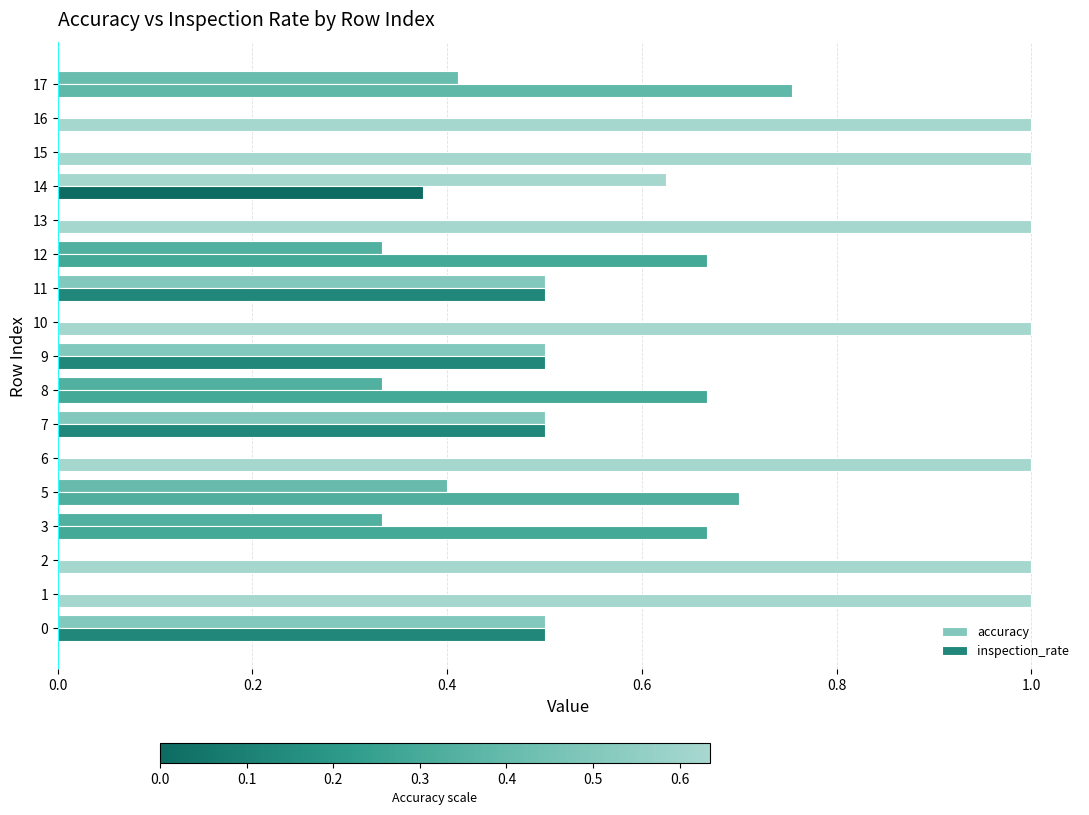

What position from the left is 8?

9